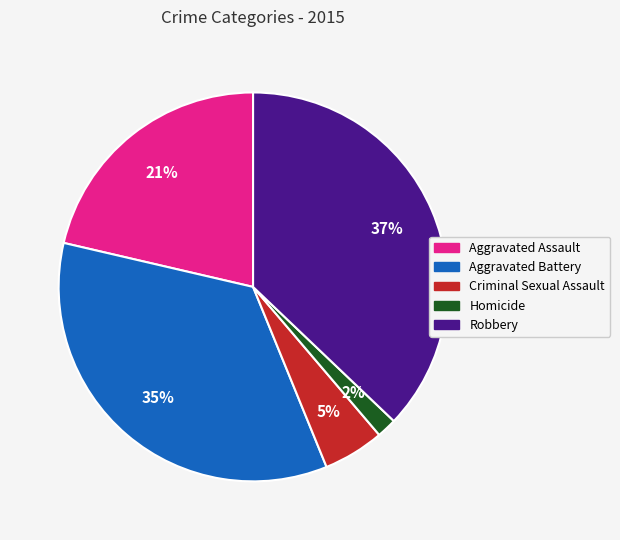

Is it true that Aggravated Battery is 49% of the pie?

False